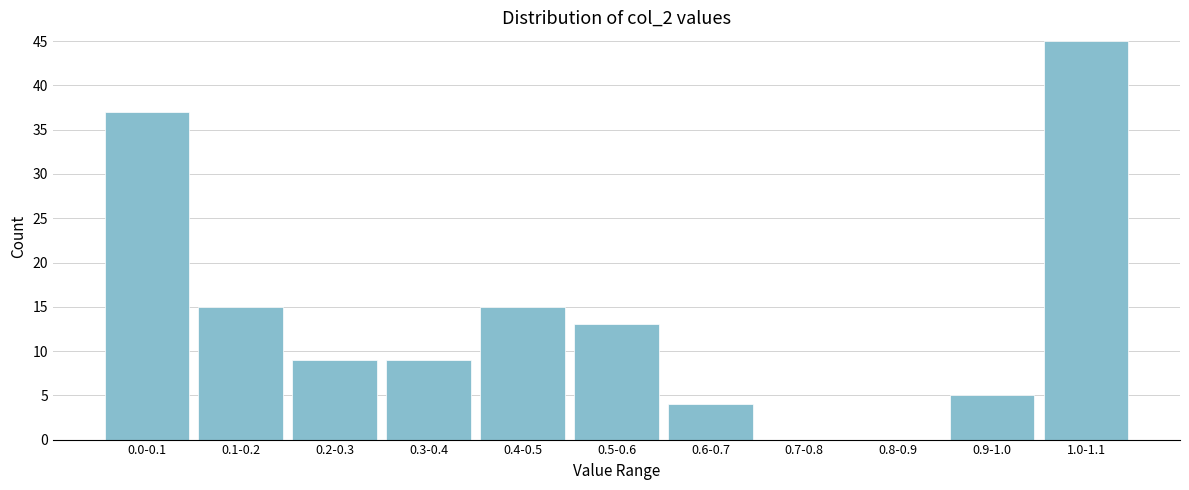

Reading left to right, transcribe all the data shown in this chart.

0.0-0.1=37	0.1-0.2=15	0.2-0.3=9	0.3-0.4=9	0.4-0.5=15	0.5-0.6=13	0.6-0.7=4	0.7-0.8=0	0.8-0.9=0	0.9-1.0=5	1.0-1.1=45